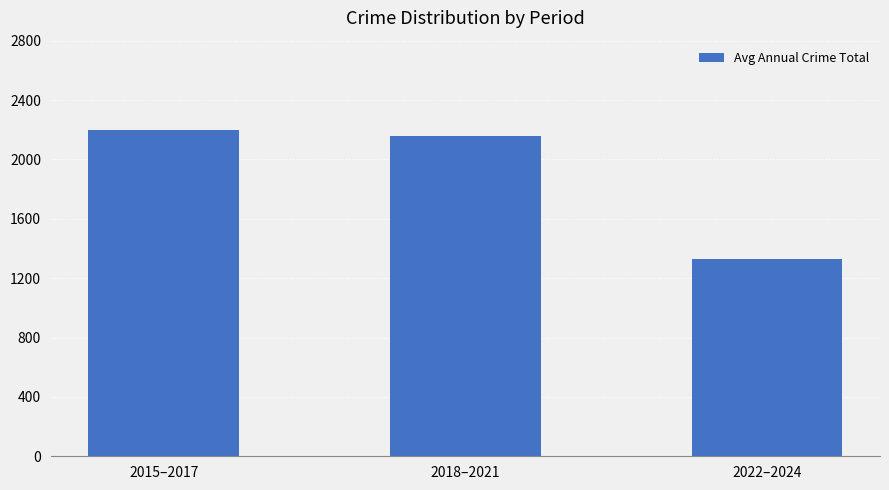

Where does the data first go above 2155?

2015–2017